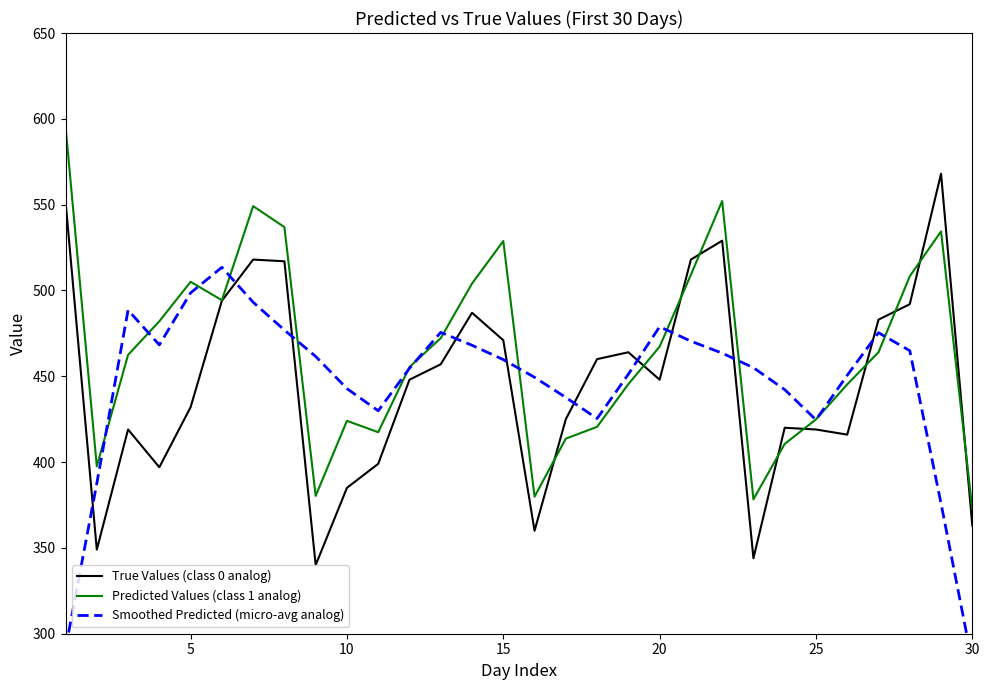

What is the difference between the second highest and minimum values in the Predicted Values (class 1 analog) series?

179.6